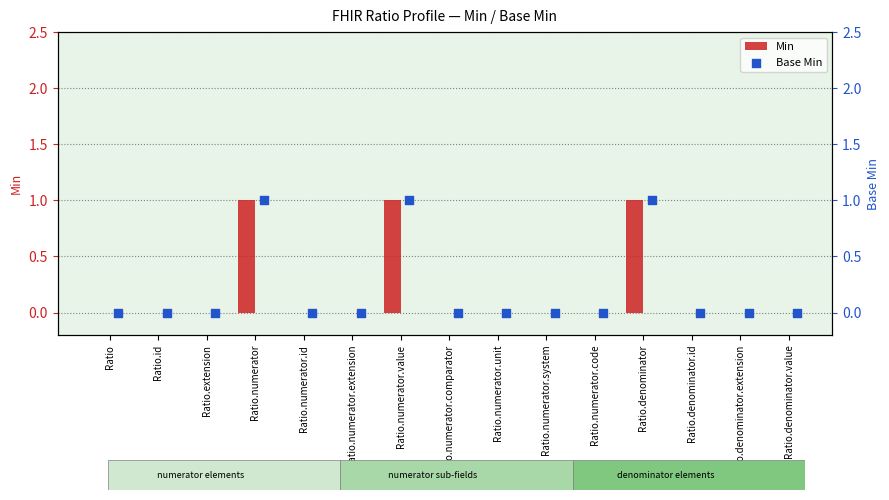

What are all the series names shown in the legend?

Min, Base Min